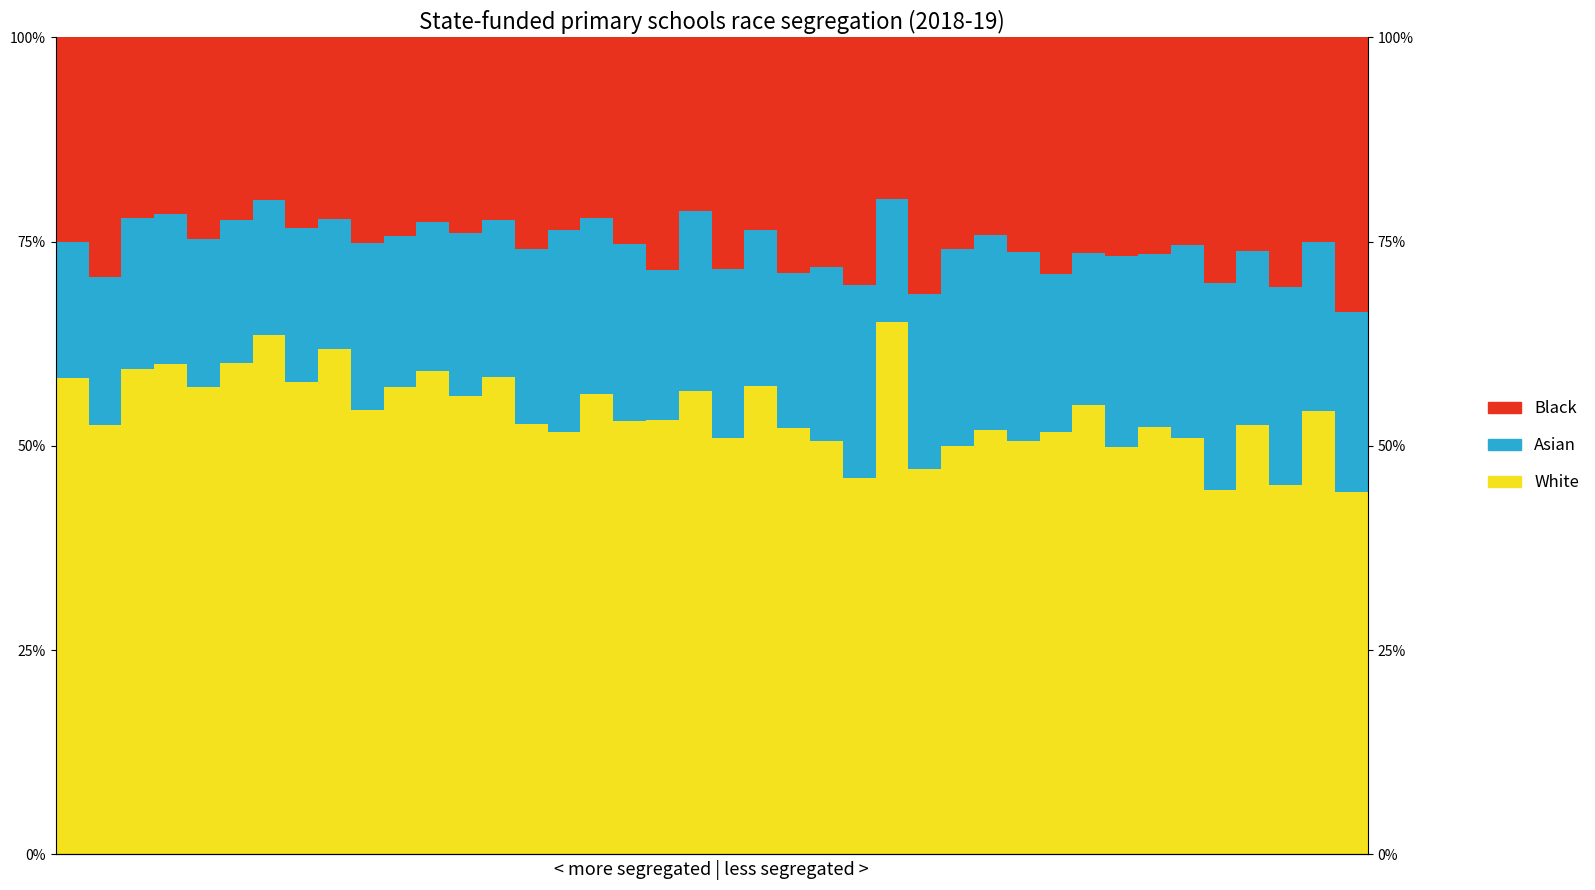

Which has a higher value, 7 or 3?

3